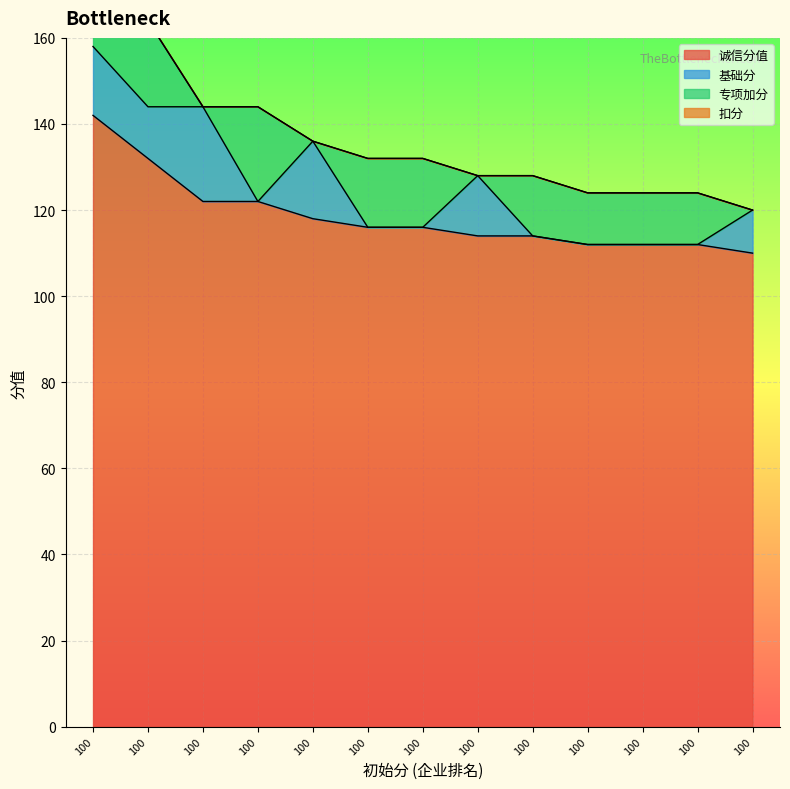

At which category does 专项加分 reach its first local peak?

100